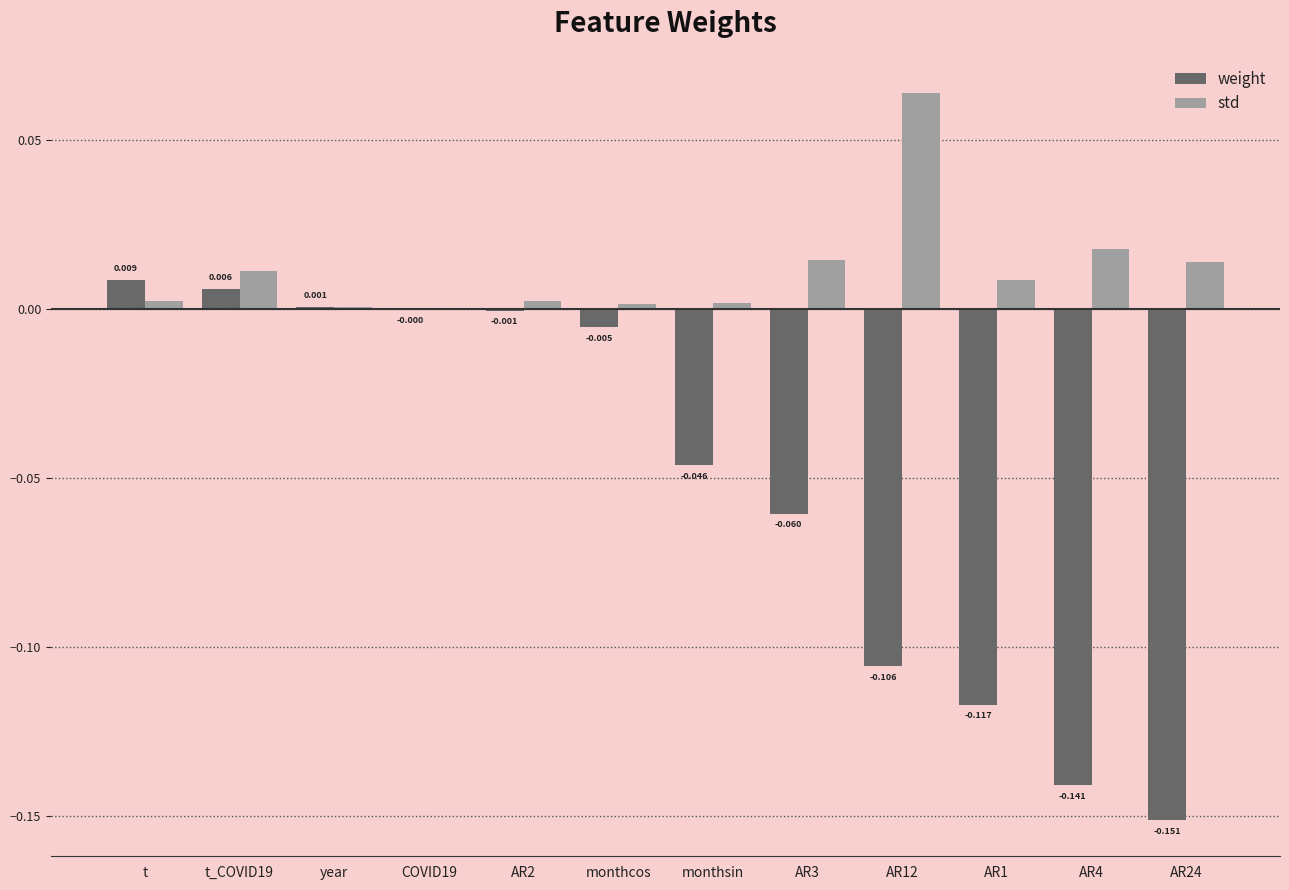

The std series shows 0.0 at monthsin. True or false?

True